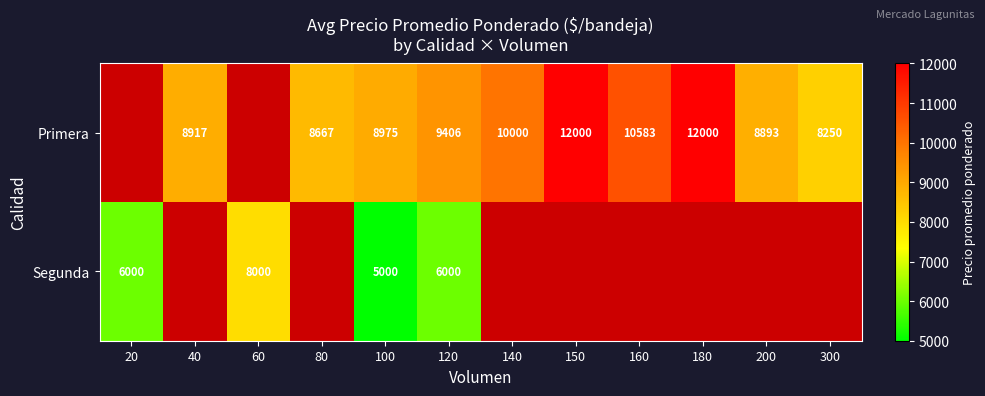

What is the total value across all series at 100?

13975.0